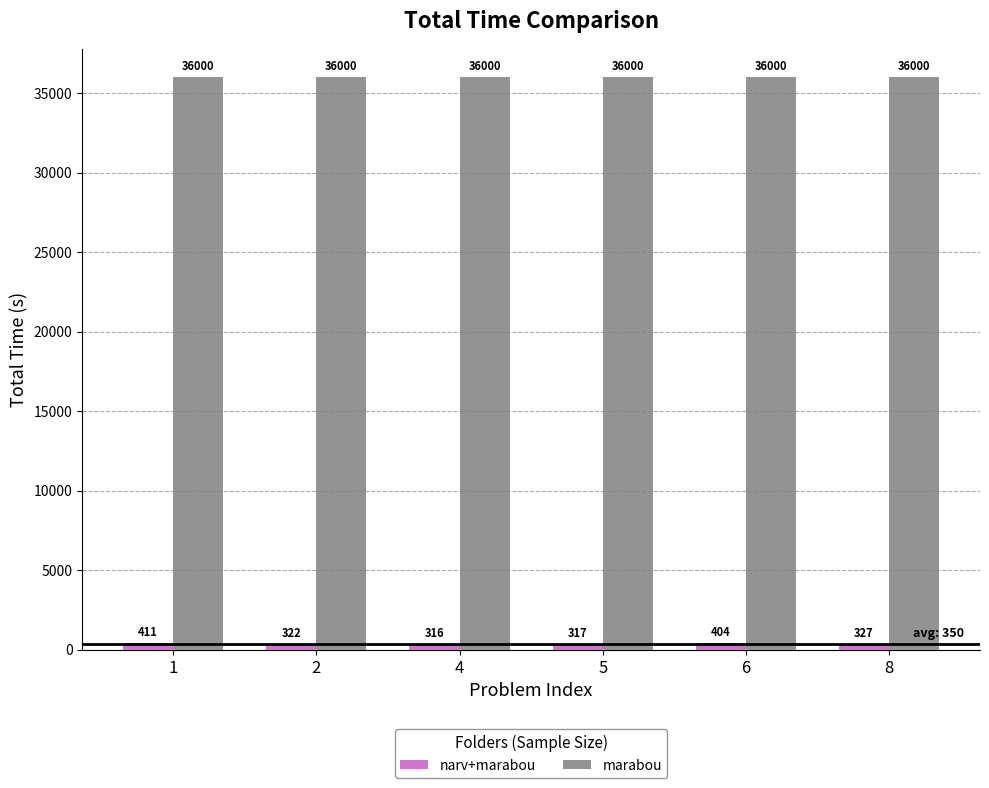

At which label does narv+marabou first exceed 327?

1